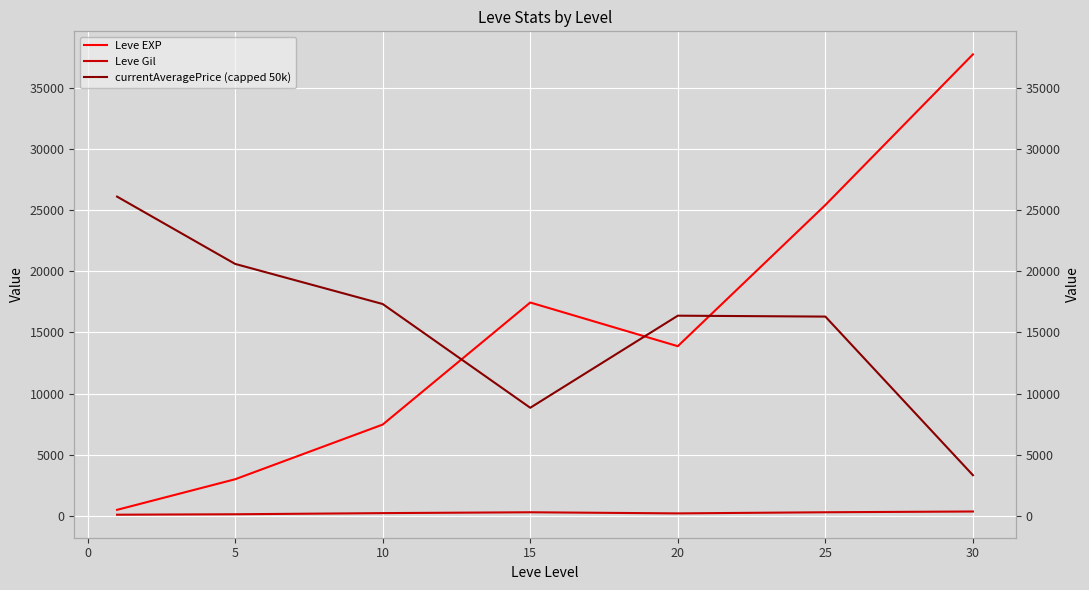

What are all the series names shown in the legend?

Leve EXP, Leve Gil, currentAveragePrice (capped 50k)